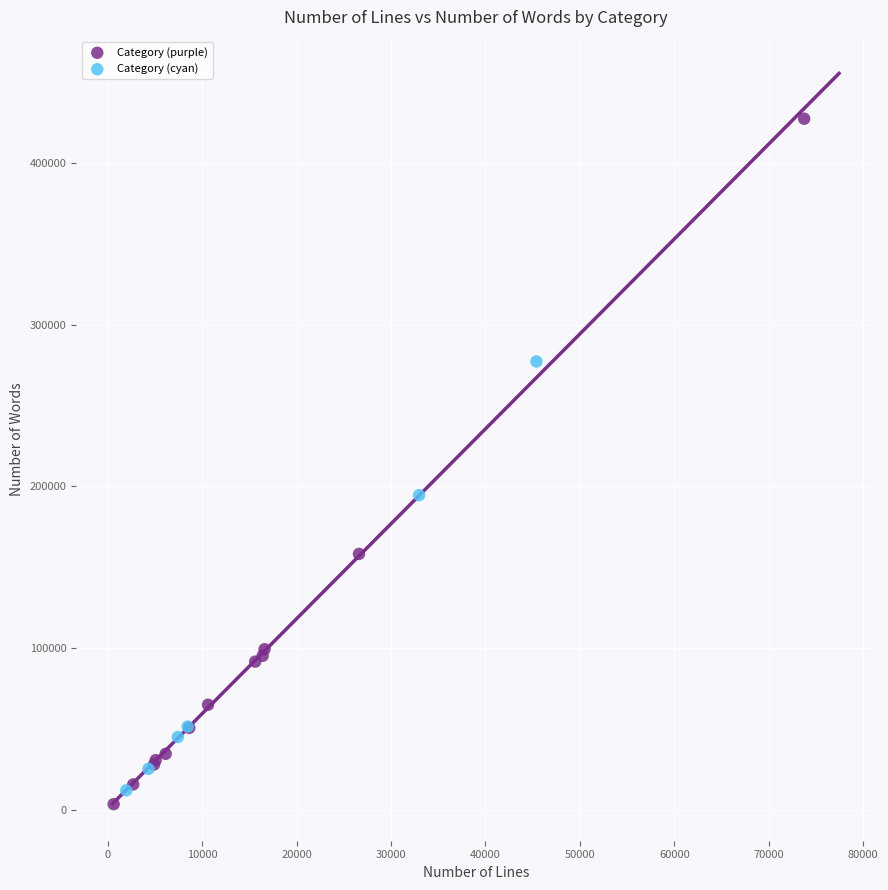

Which series reaches the minimum Y coordinate?

Category (purple)